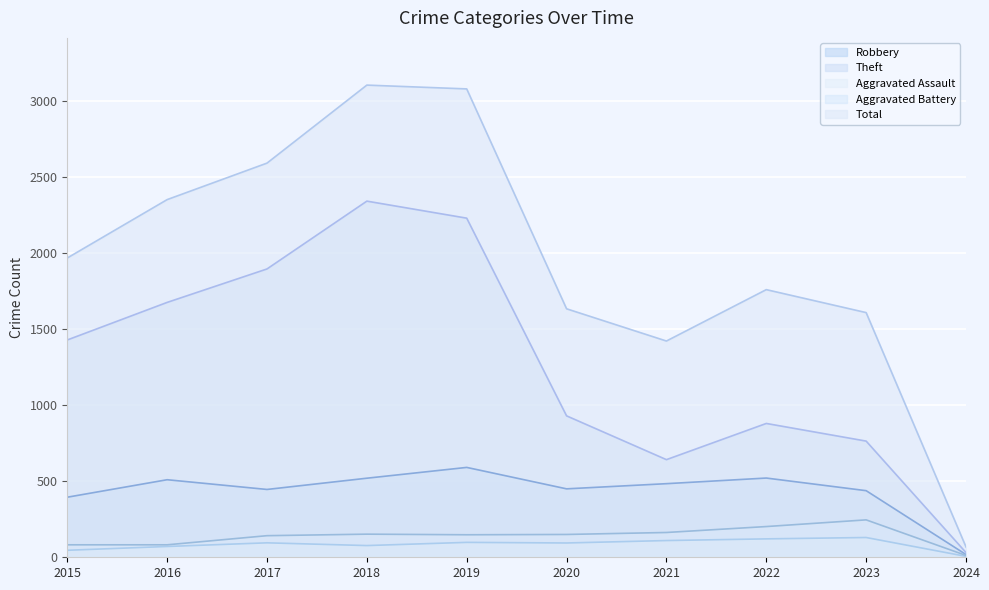

At which category does Theft reach its first local peak?

2018